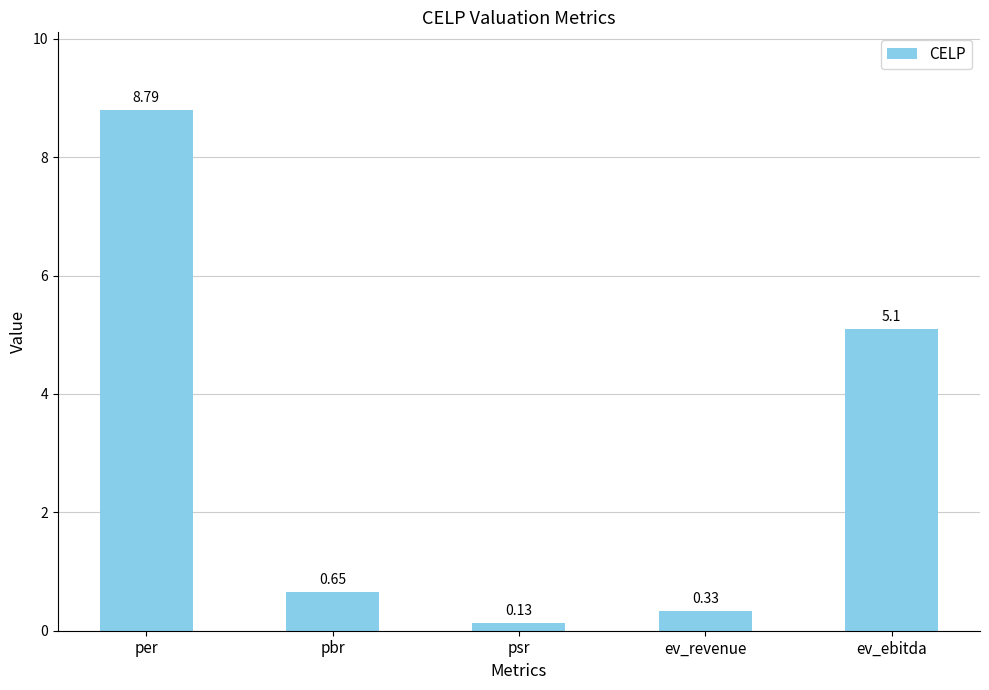

What is the difference between the second highest and second lowest values?

4.8